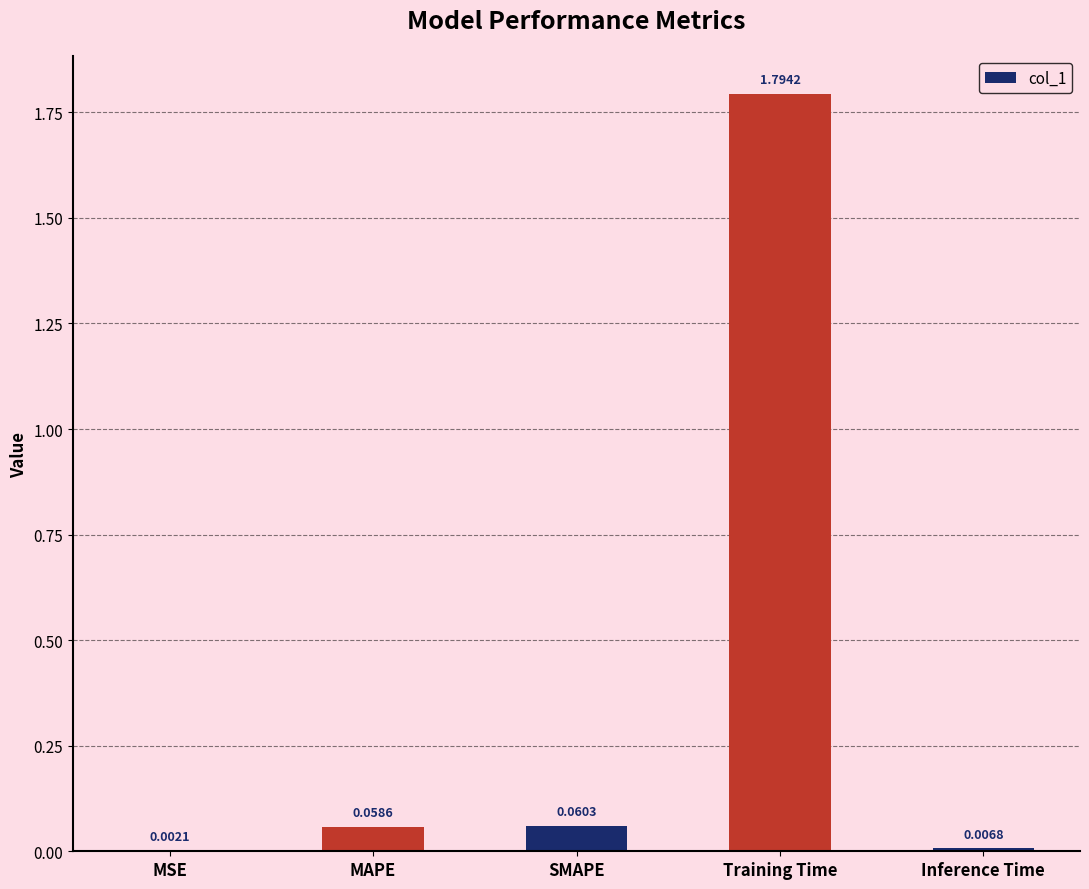

Count the number of categories in the chart.

5